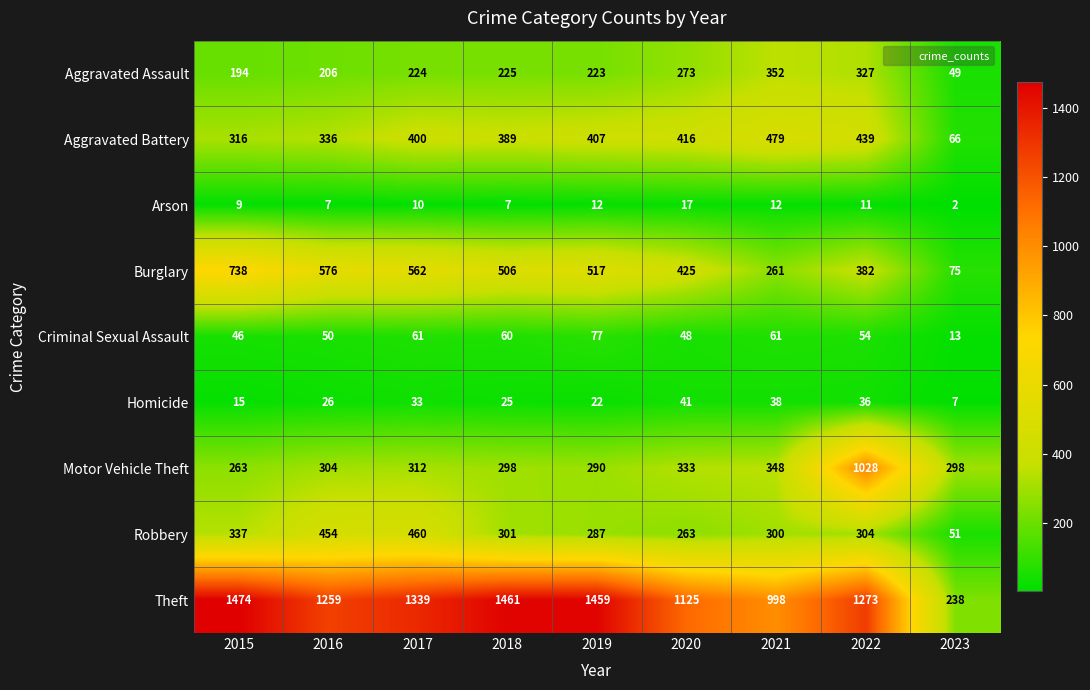

What is the greatest value displayed?

1474